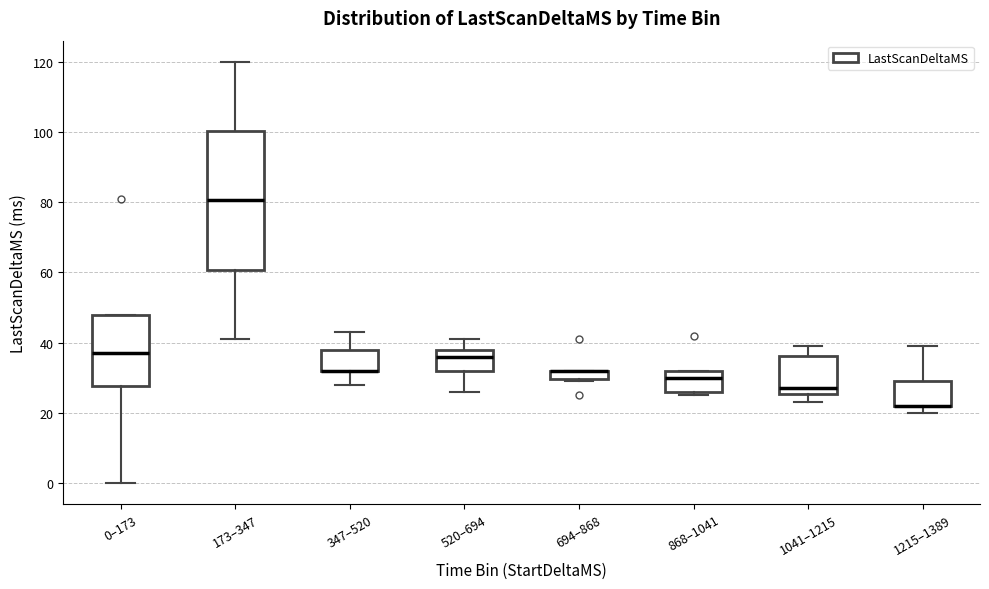

Comparing the boxes themselves (not the whiskers), which one is the tallest?

173–347